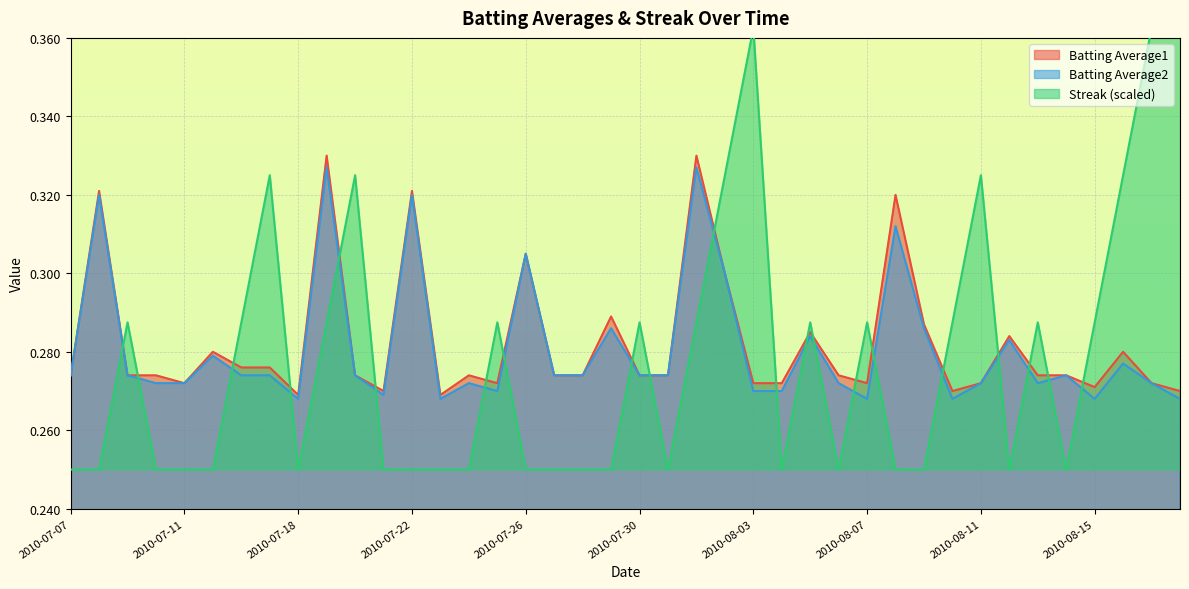

Reading right to left, transcribe all the data shown in this chart.

Batting Average1: 0.3	0.3	0.3	0.3	0.3	0.3	0.3	0.3	0.3	0.3	0.3	0.3	0.3	0.3	0.3	0.3	0.3	0.3	0.3	0.3	0.3	0.3	0.3	0.3	0.3	0.3	0.3	0.3	0.3	0.3	0.3	0.3	0.3	0.3	0.3	0.3	0.3	0.3	0.3	0.3
Batting Average2: 0.3	0.3	0.3	0.3	0.3	0.3	0.3	0.3	0.3	0.3	0.3	0.3	0.3	0.3	0.3	0.3	0.3	0.3	0.3	0.3	0.3	0.3	0.3	0.3	0.3	0.3	0.3	0.3	0.3	0.3	0.3	0.3	0.3	0.3	0.3	0.3	0.3	0.3	0.3	0.3
Streak: 0.4	0.4	0.3	0.3	0.2	0.3	0.2	0.3	0.3	0.2	0.2	0.3	0.2	0.3	0.2	0.4	0.3	0.3	0.2	0.3	0.2	0.2	0.2	0.2	0.3	0.2	0.2	0.2	0.2	0.3	0.3	0.2	0.3	0.3	0.2	0.2	0.2	0.3	0.2	0.2